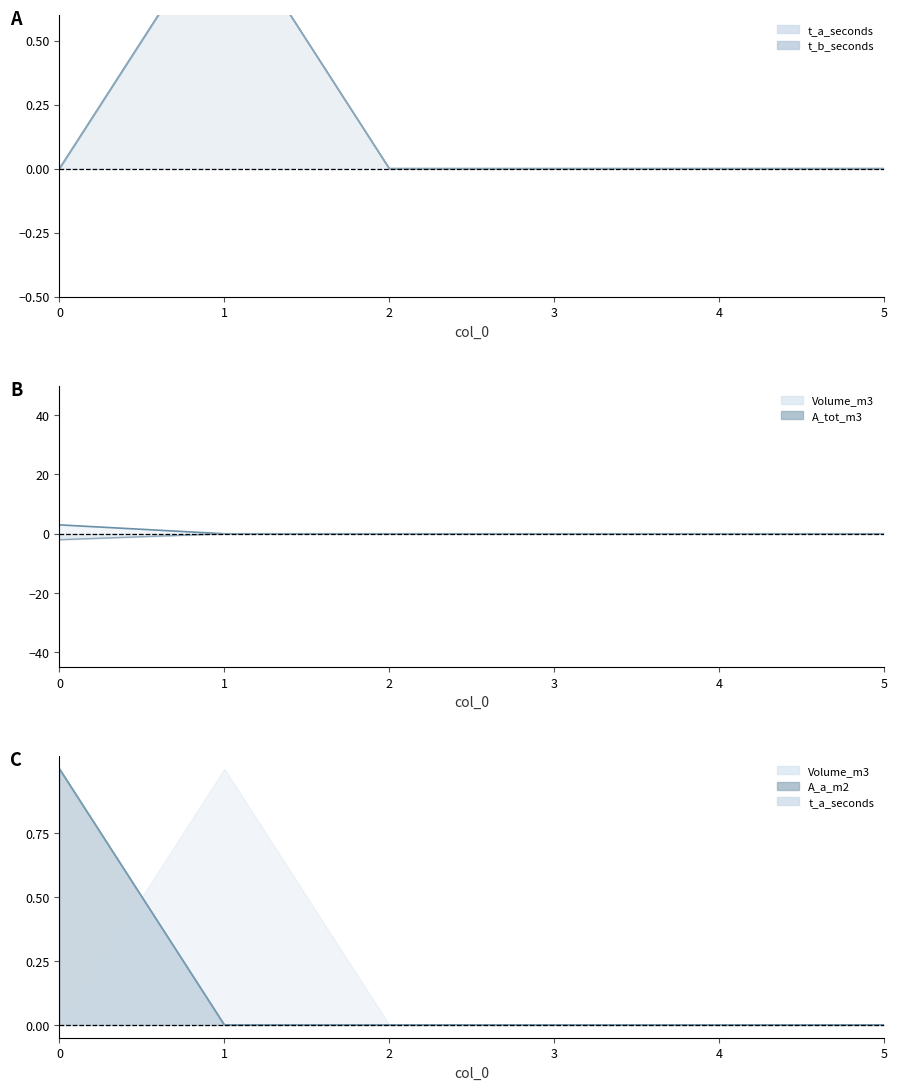

What is the sum of the t_b_seconds values at 3 and 1?

1.0